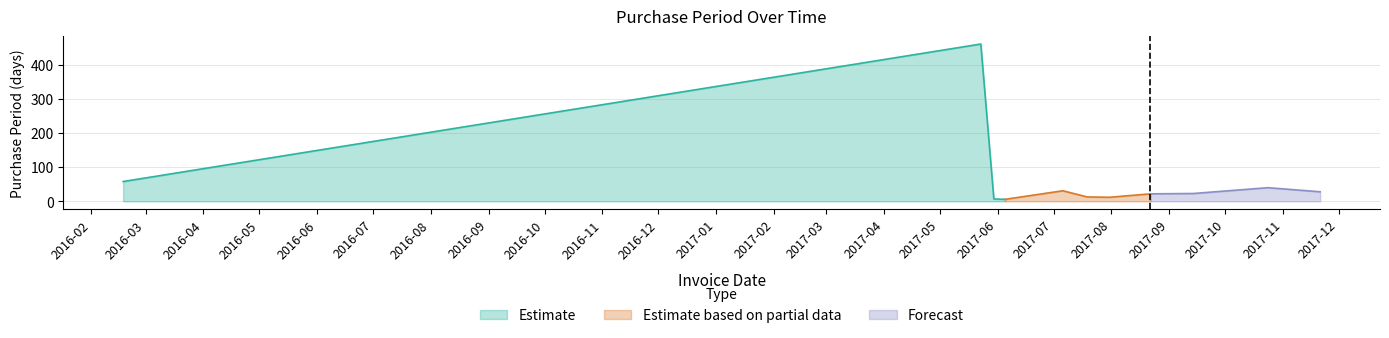

The value at 2017-07-19 is 18. True or false?

False